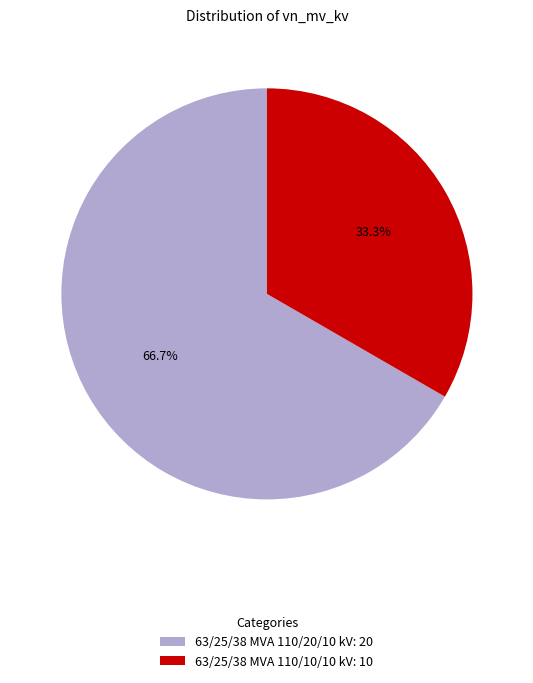

Which category has the biggest portion of the pie?

63/25/38 MVA 110/20/10 kV